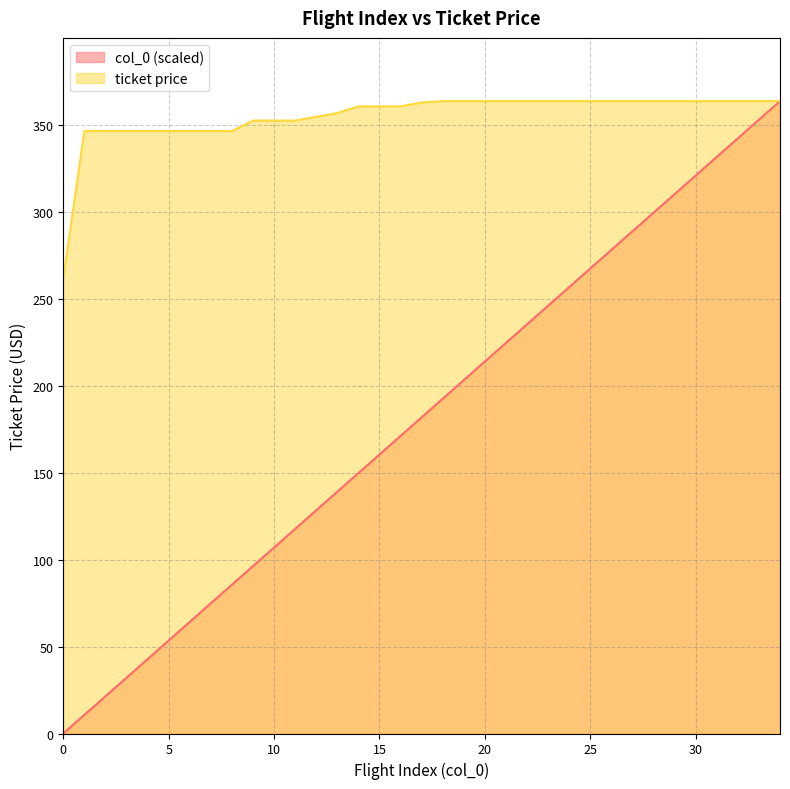

Rank the categories by col_0 value from lowest to highest.

0, 1, 2, 3, 4, 5, 6, 7, 8, 9, 10, 11, 12, 13, 14, 15, 16, 17, 18, 19, 20, 21, 22, 23, 24, 25, 26, 27, 28, 29, 30, 31, 32, 33, 34